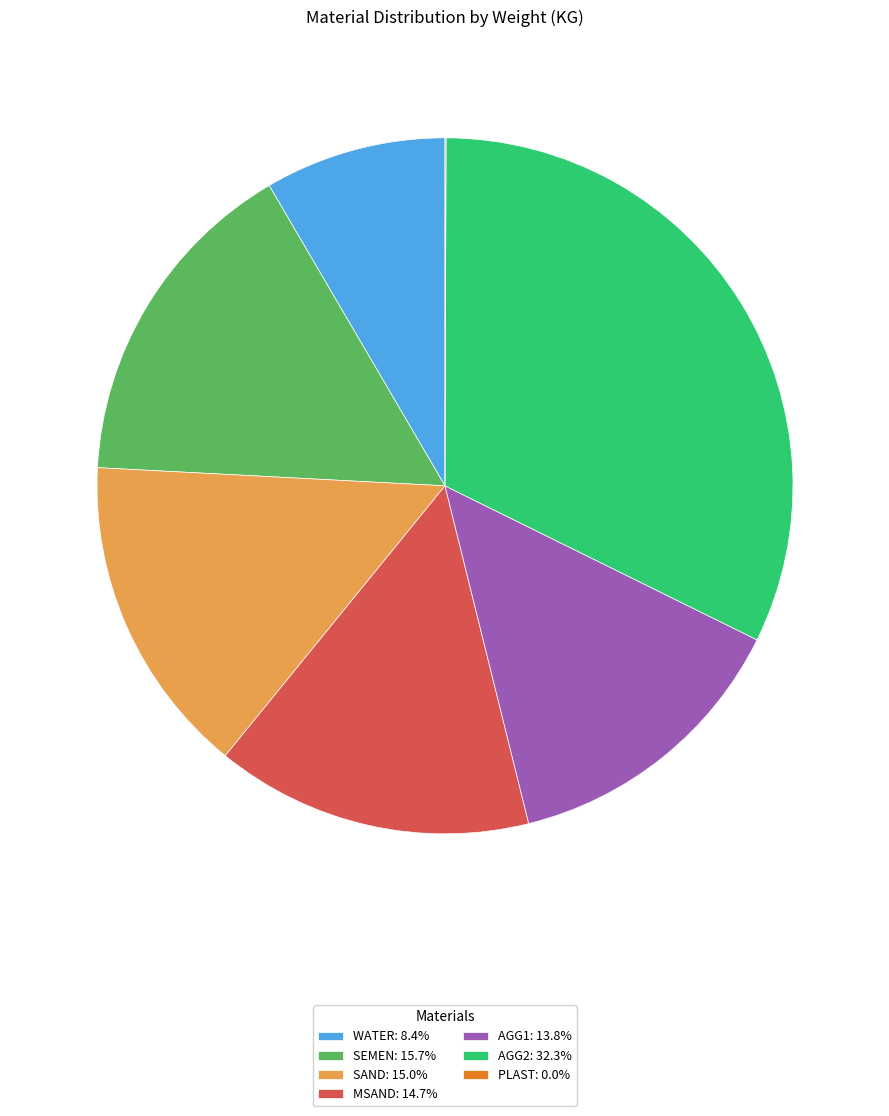

Combined, do AGG1: 13.8% and SEMEN: 15.7% account for over 50%?

No